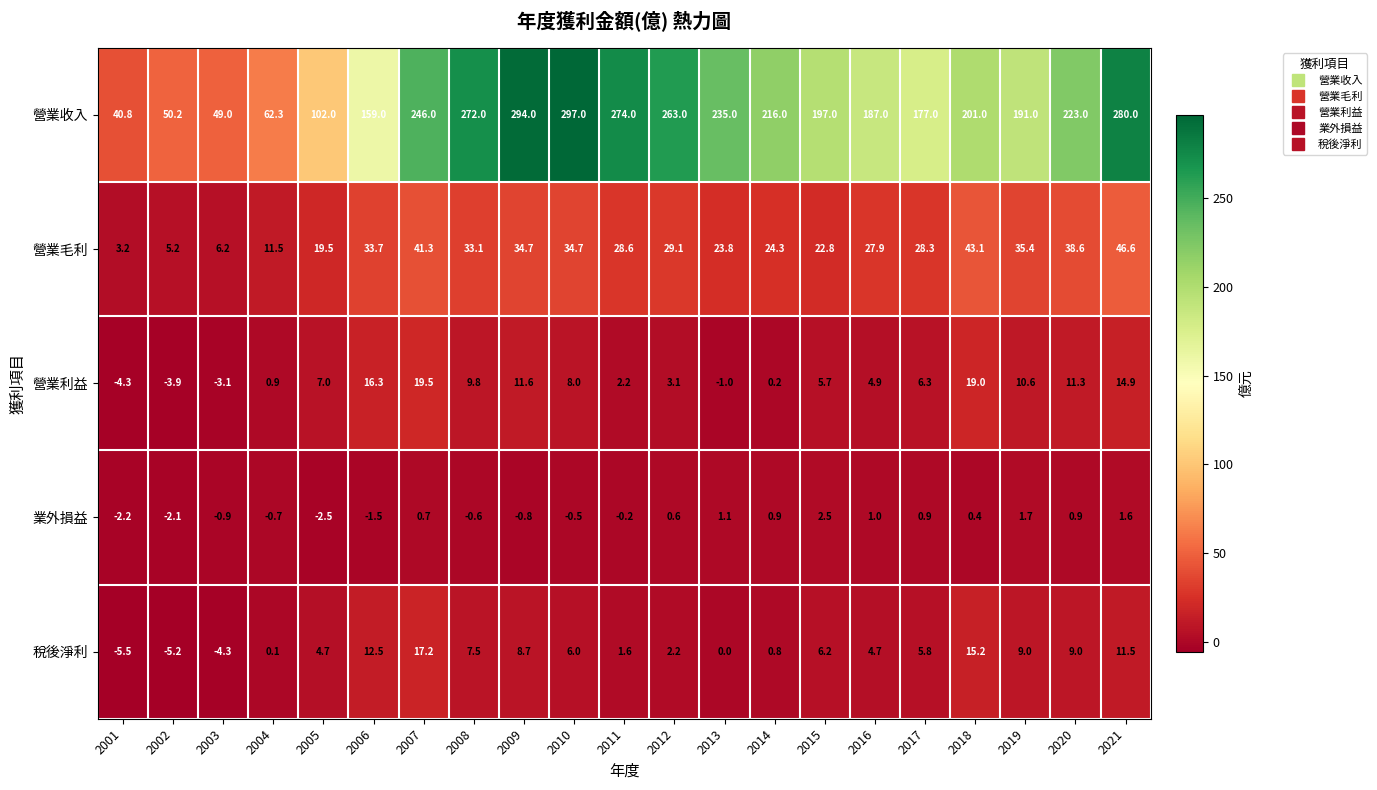

How many categories are shown in the chart?

21